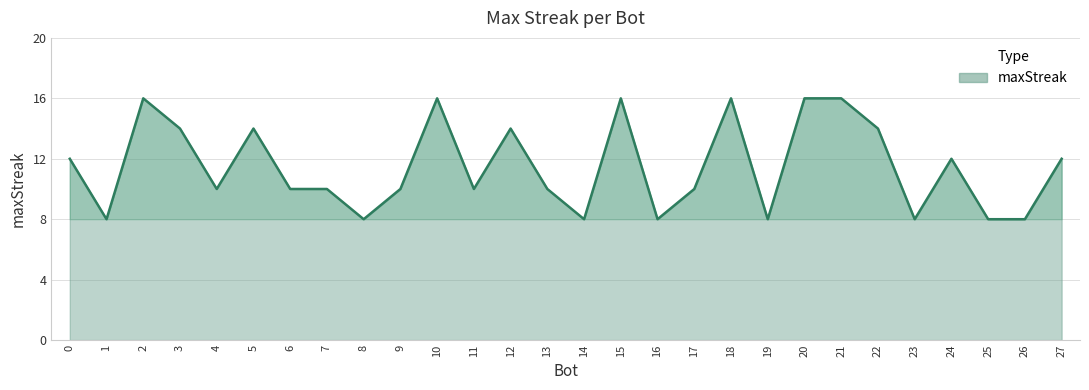

The value at 8 is 8. True or false?

True